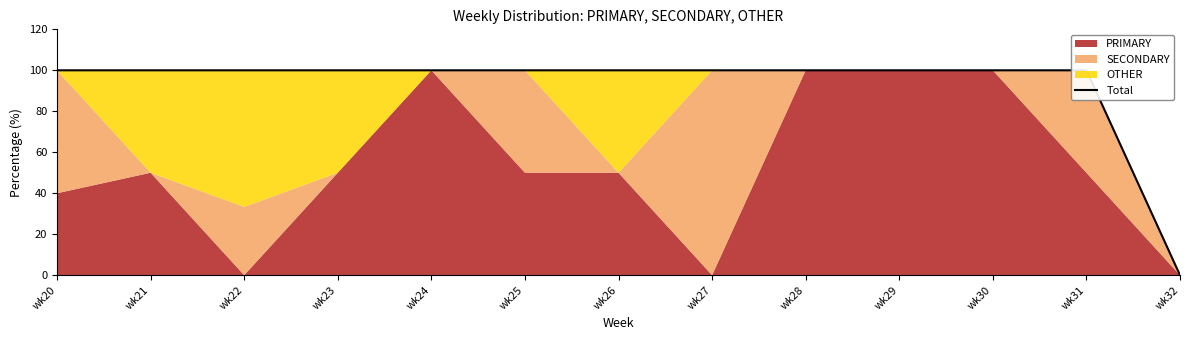

Reading right to left, transcribe all the data shown in this chart.

wk32=0.0	wk31=100.0	wk30=100.0	wk29=100.0	wk28=100.0	wk27=100.0	wk26=100.0	wk25=100.0	wk24=100.0	wk23=100.0	wk22=100.0	wk21=100.0	wk20=100.0